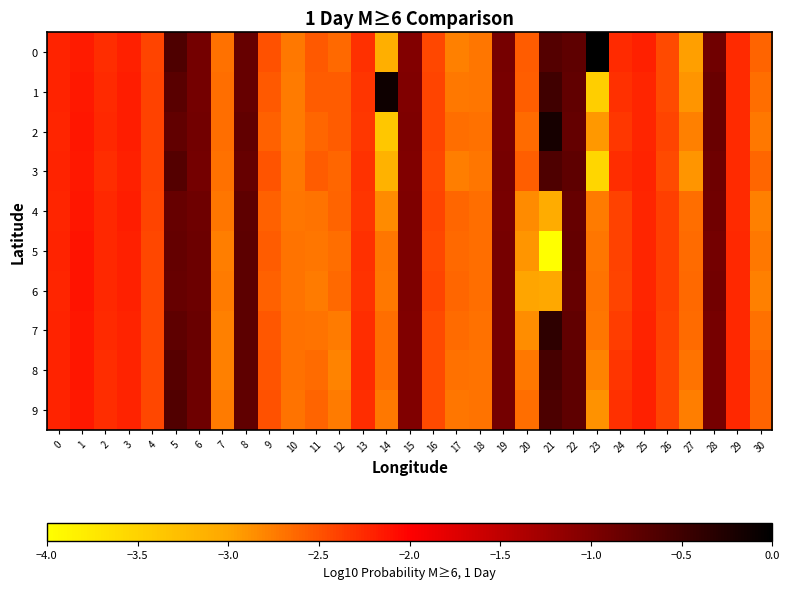

Reading left to right, list all the values displayed in this chart.

0: 0=-2.2	1=-2.2	2=-2.3	3=-2.2	4=-2.4	5=-0.6	6=-0.9	7=-2.7	8=-0.8	9=-2.5	10=-2.7	11=-2.5	12=-2.6	13=-2.3	14=-3.1	15=-1.0	16=-2.4	17=-2.8	18=-2.7	19=-0.9	20=-2.6	21=-0.7	22=-0.7	23=0.0	24=-2.3	25=-2.2	26=-2.4	27=-3.0	28=-0.9	29=-2.3	30=-2.6
1: 0=-2.2	1=-2.2	2=-2.3	3=-2.2	4=-2.4	5=-0.7	6=-0.9	7=-2.7	8=-0.8	9=-2.5	10=-2.7	11=-2.6	12=-2.6	13=-2.3	14=-0.1	15=-1.0	16=-2.4	17=-2.7	18=-2.7	19=-0.9	20=-2.6	21=-0.5	22=-0.8	23=-3.4	24=-2.3	25=-2.2	26=-2.4	27=-2.9	28=-0.8	29=-2.3	30=-2.7
2: 0=-2.2	1=-2.1	2=-2.2	3=-2.2	4=-2.4	5=-0.8	6=-0.9	7=-2.7	8=-0.8	9=-2.6	10=-2.7	11=-2.6	12=-2.6	13=-2.3	14=-3.4	15=-1.0	16=-2.4	17=-2.7	18=-2.7	19=-0.9	20=-2.7	21=-0.2	22=-0.8	23=-2.9	24=-2.3	25=-2.2	26=-2.4	27=-2.8	28=-0.8	29=-2.3	30=-2.7
3: 0=-2.2	1=-2.2	2=-2.3	3=-2.2	4=-2.4	5=-0.7	6=-0.9	7=-2.7	8=-0.8	9=-2.5	10=-2.7	11=-2.6	12=-2.6	13=-2.3	14=-3.1	15=-1.0	16=-2.4	17=-2.8	18=-2.7	19=-0.9	20=-2.6	21=-0.6	22=-0.7	23=-3.5	24=-2.3	25=-2.2	26=-2.4	27=-2.9	28=-0.9	29=-2.3	30=-2.6
4: 0=-2.2	1=-2.1	2=-2.2	3=-2.2	4=-2.4	5=-0.8	6=-0.9	7=-2.7	8=-0.7	9=-2.6	10=-2.7	11=-2.7	12=-2.6	13=-2.3	14=-2.8	15=-1.0	16=-2.4	17=-2.6	18=-2.7	19=-0.9	20=-2.8	21=-3.1	22=-0.8	23=-2.7	24=-2.4	25=-2.2	26=-2.4	27=-2.7	28=-0.9	29=-2.3	30=-2.8
5: 0=-2.2	1=-2.1	2=-2.2	3=-2.2	4=-2.4	5=-0.8	6=-0.8	7=-2.8	8=-0.7	9=-2.6	10=-2.7	11=-2.7	12=-2.7	13=-2.3	14=-2.7	15=-1.0	16=-2.4	17=-2.6	18=-2.7	19=-0.9	20=-2.9	21=-4.0	22=-0.8	23=-2.7	24=-2.4	25=-2.2	26=-2.4	27=-2.6	28=-0.9	29=-2.2	30=-2.7
6: 0=-2.2	1=-2.1	2=-2.2	3=-2.2	4=-2.4	5=-0.8	6=-0.8	7=-2.7	8=-0.7	9=-2.6	10=-2.7	11=-2.7	12=-2.6	13=-2.3	14=-2.7	15=-1.0	16=-2.4	17=-2.6	18=-2.7	19=-0.9	20=-3.0	21=-3.0	22=-0.8	23=-2.7	24=-2.4	25=-2.2	26=-2.4	27=-2.6	28=-0.9	29=-2.2	30=-2.8
7: 0=-2.2	1=-2.1	2=-2.3	3=-2.2	4=-2.4	5=-0.7	6=-0.8	7=-2.8	8=-0.7	9=-2.5	10=-2.7	11=-2.7	12=-2.7	13=-2.3	14=-2.7	15=-1.0	16=-2.4	17=-2.6	18=-2.7	19=-0.9	20=-2.8	21=-0.4	22=-0.8	23=-2.7	24=-2.4	25=-2.2	26=-2.4	27=-2.7	28=-0.9	29=-2.2	30=-2.7
8: 0=-2.2	1=-2.1	2=-2.3	3=-2.2	4=-2.4	5=-0.7	6=-0.9	7=-2.8	8=-0.7	9=-2.5	10=-2.7	11=-2.6	12=-2.8	13=-2.3	14=-2.7	15=-1.0	16=-2.4	17=-2.7	18=-2.7	19=-0.9	20=-2.7	21=-0.6	22=-0.7	23=-2.8	24=-2.3	25=-2.2	26=-2.4	27=-2.7	28=-0.9	29=-2.2	30=-2.6
9: 0=-2.2	1=-2.1	2=-2.3	3=-2.2	4=-2.4	5=-0.7	6=-0.9	7=-2.7	8=-0.8	9=-2.5	10=-2.7	11=-2.6	12=-2.7	13=-2.3	14=-2.7	15=-1.0	16=-2.4	17=-2.7	18=-2.7	19=-0.9	20=-2.7	21=-0.6	22=-0.7	23=-2.9	24=-2.3	25=-2.2	26=-2.4	27=-2.8	28=-0.9	29=-2.2	30=-2.6